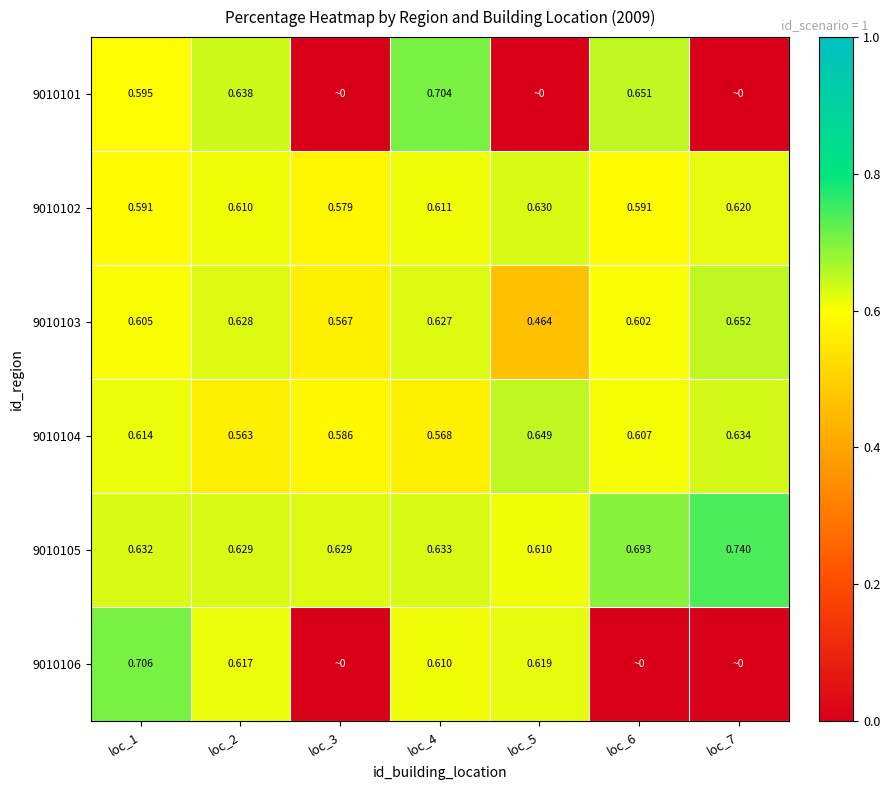

Is the value of 9010101 at loc_4 greater than the value of 9010105 at loc_3?

Yes